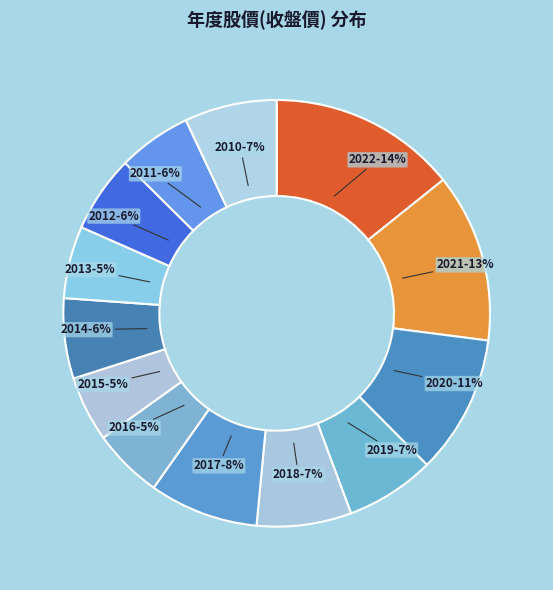

How many segments does this pie chart have?

13